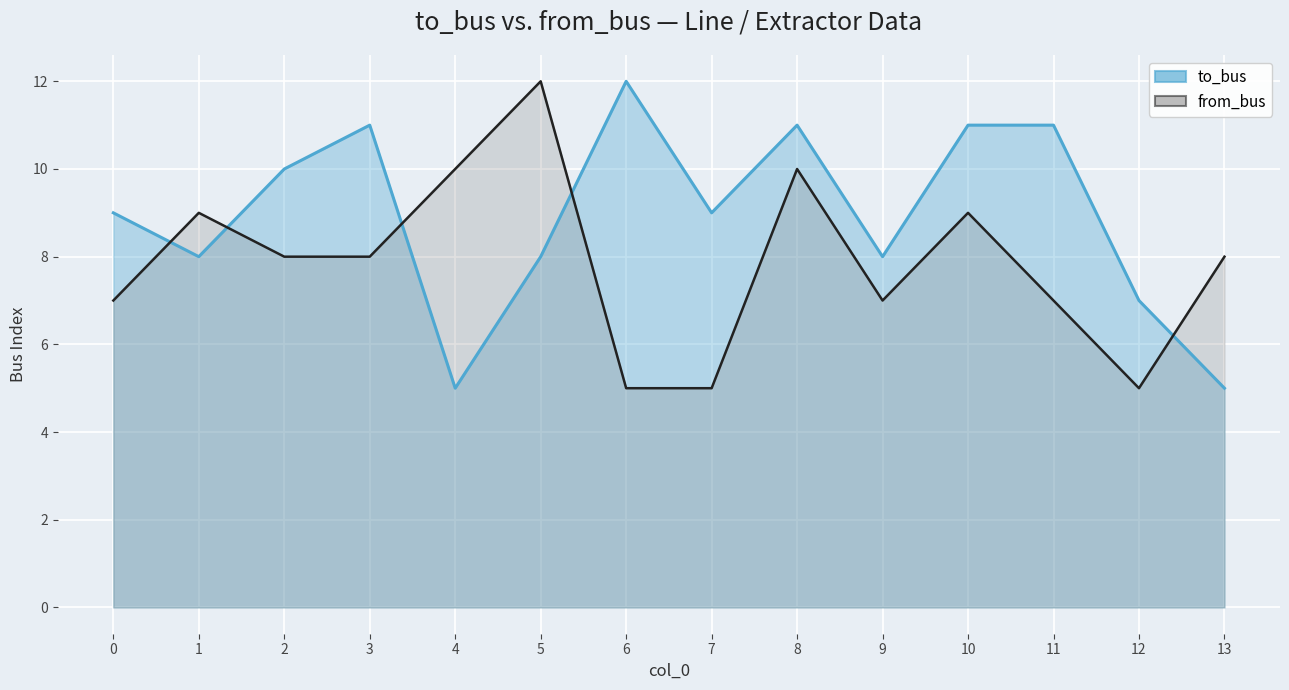

In to_bus, how many points are lower than both neighbors (excluding endpoints)?

4